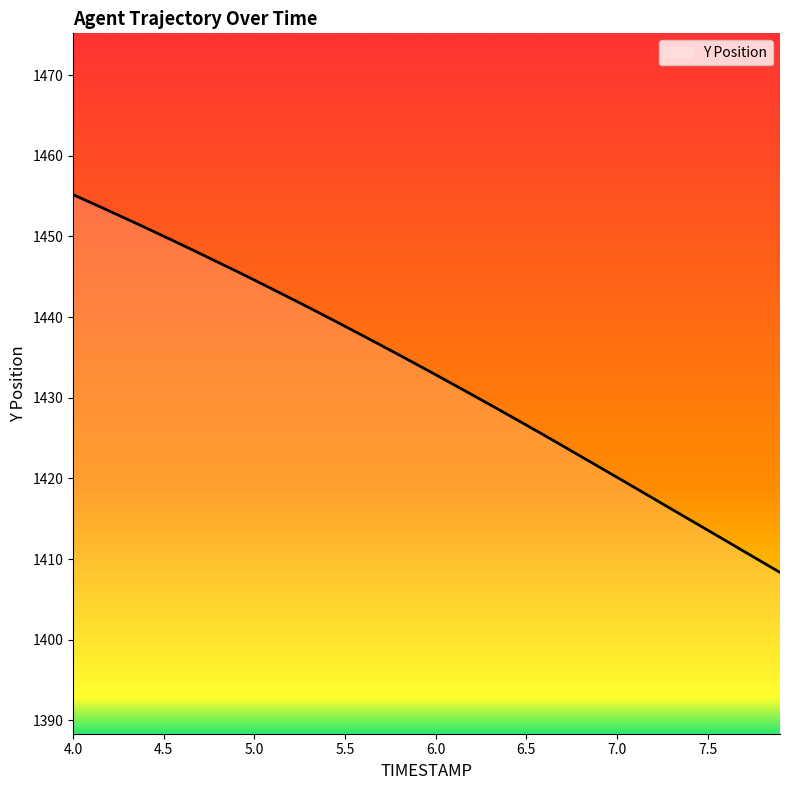

What is the greatest value displayed?

1455.2